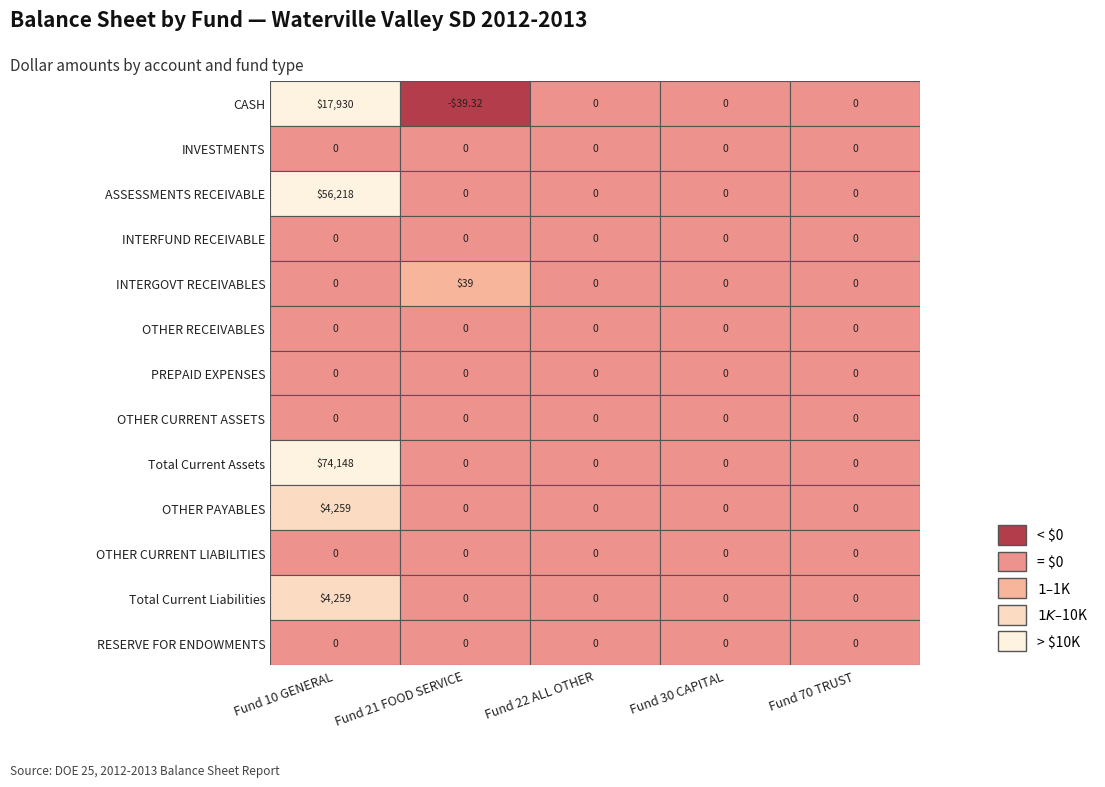

Which has a higher value, 2 or 4?

2